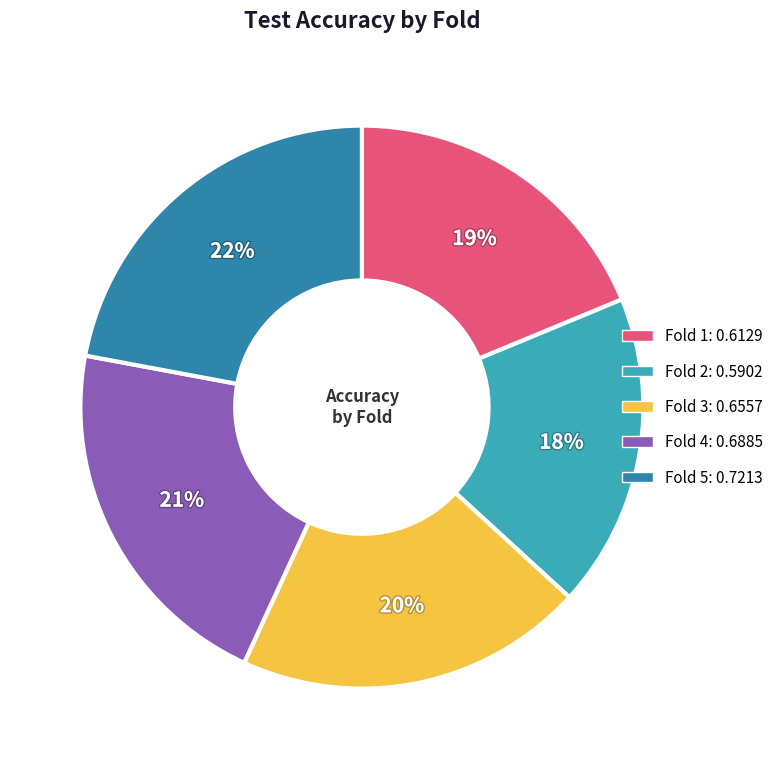

The Fold 2 slice represents 18% of the pie. True or false?

True